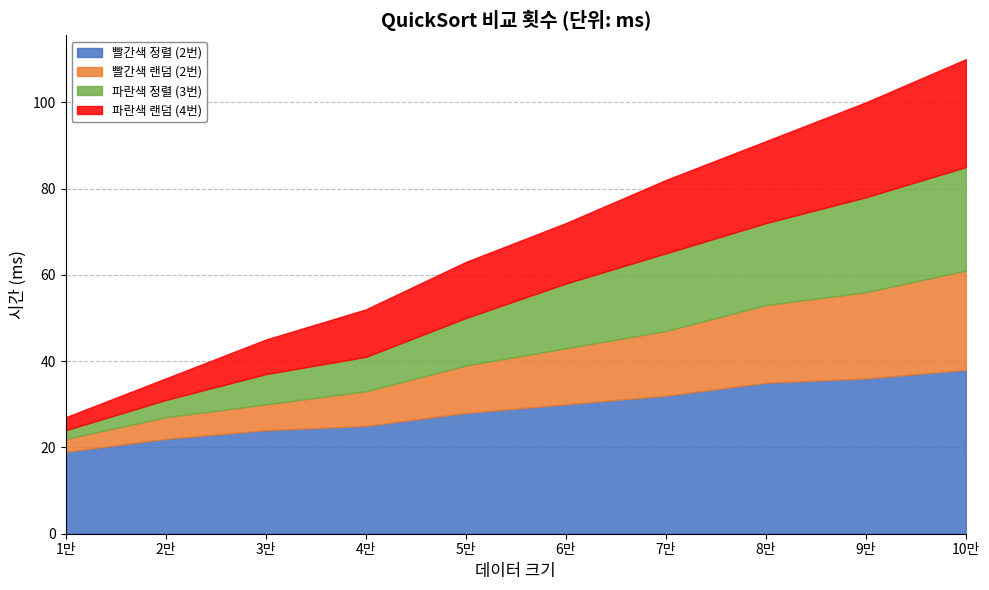

Between 8만 and 2만, which is larger?

8만